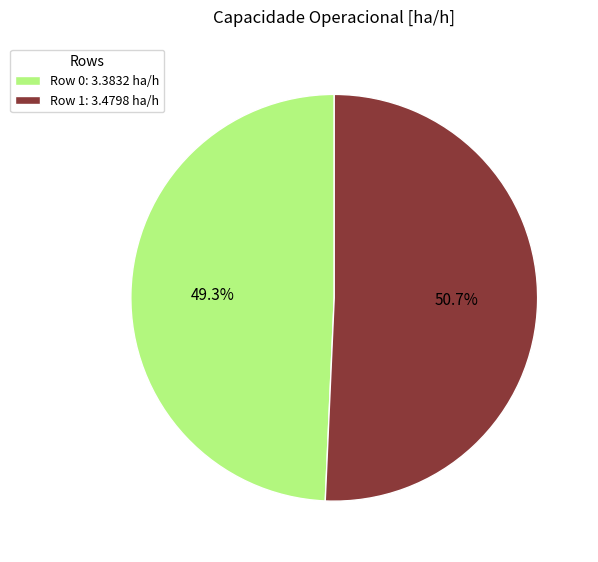

To the nearest percent, what percentage of the pie is Row 1?

51%